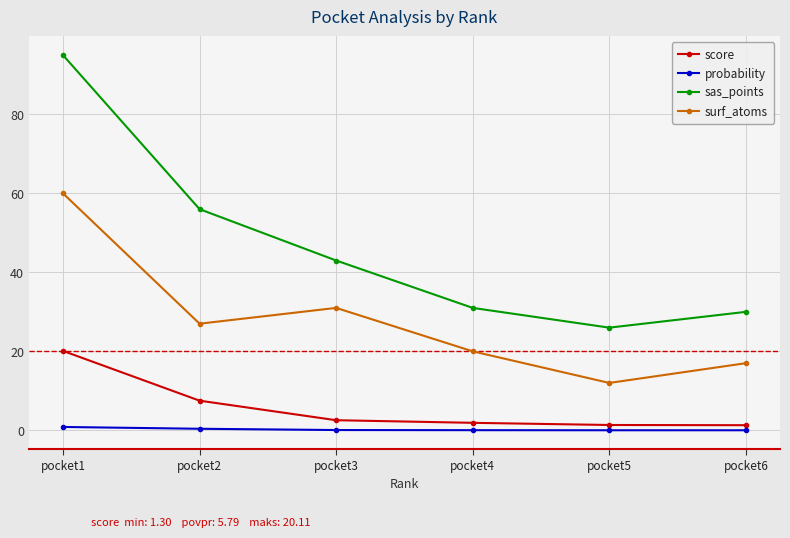

How many categories are shown in the chart?

6